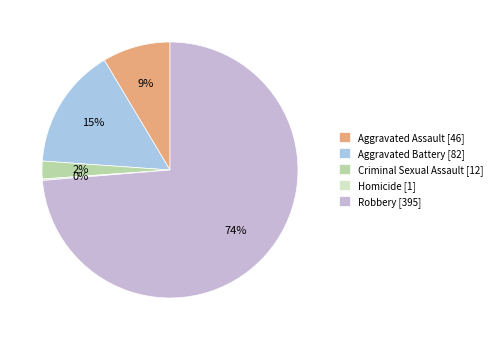

To the nearest percent, what is the average slice percentage?

20%